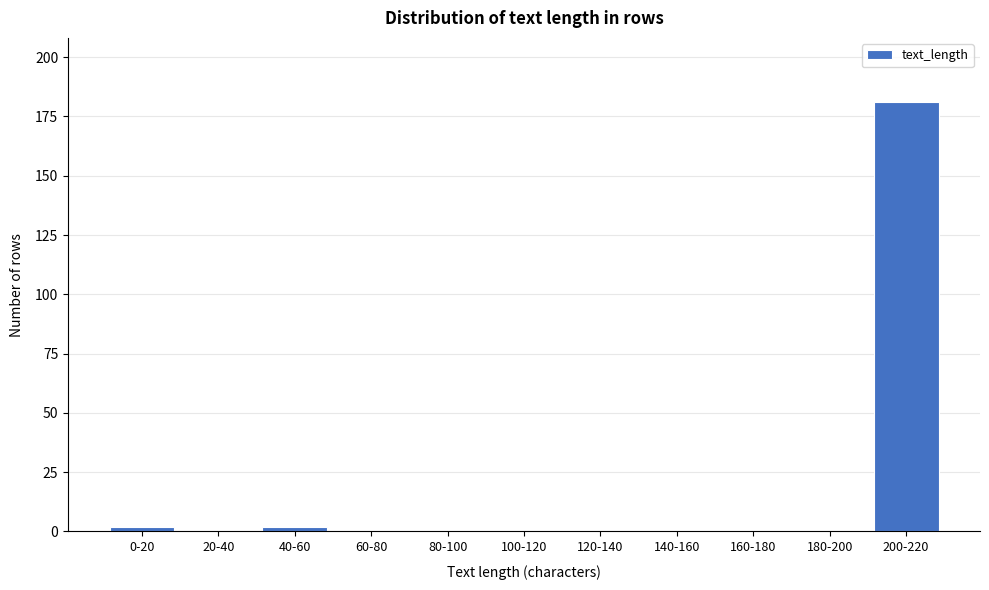

Reading right to left, transcribe all the data shown in this chart.

200-220=181	180-200=0	160-180=0	140-160=0	120-140=0	100-120=0	80-100=0	60-80=0	40-60=2	20-40=0	0-20=2